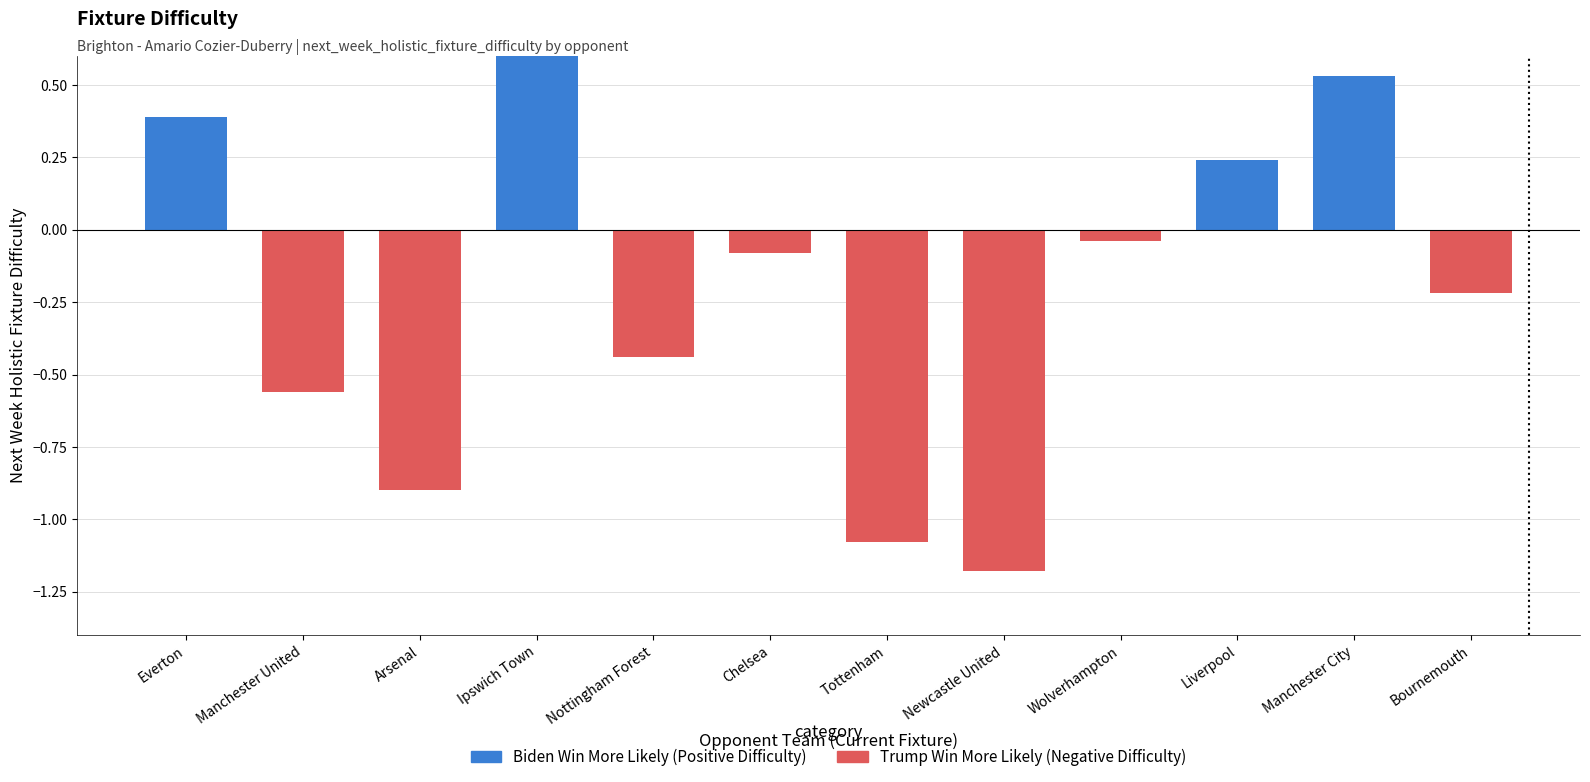

How many bars are there in total?

12